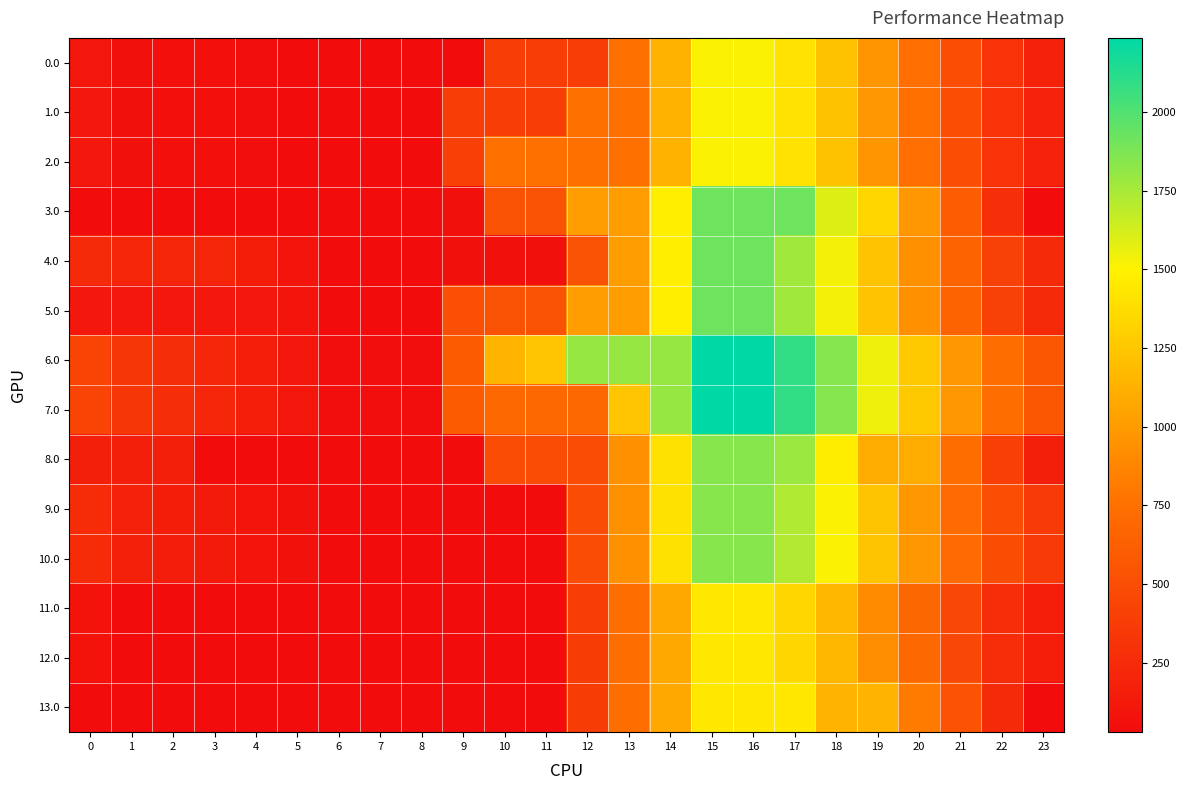

At which category is the sum across all series the highest?

15